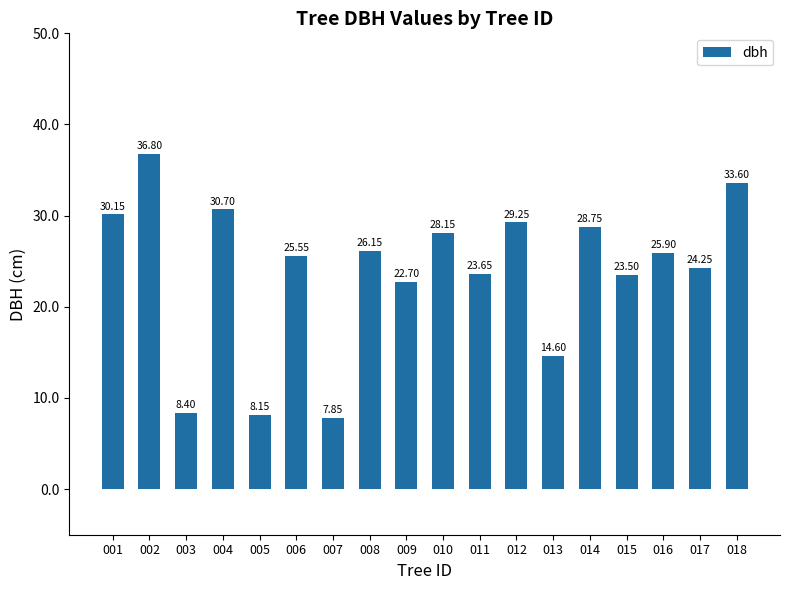

Between 007 and 006, which is larger?

006